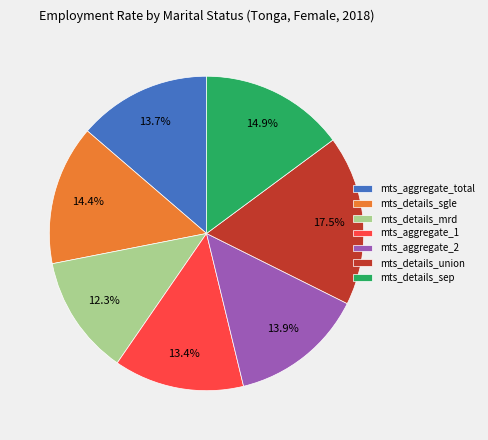

Count the number of slices in the pie.

7